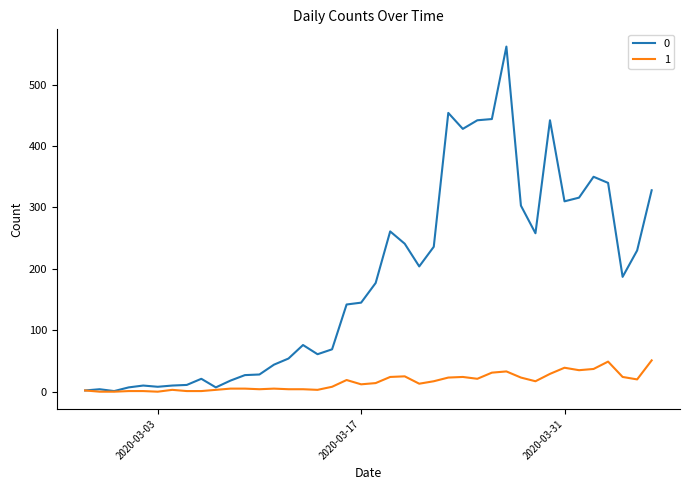

List the series in order of their overall mean, highest first.

0, 1